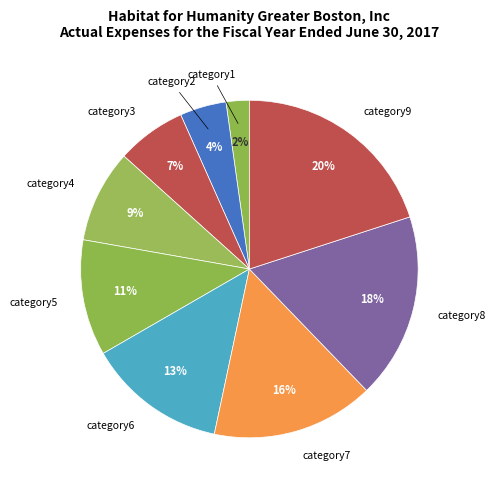

Is it true that category2 is 4% of the pie?

True